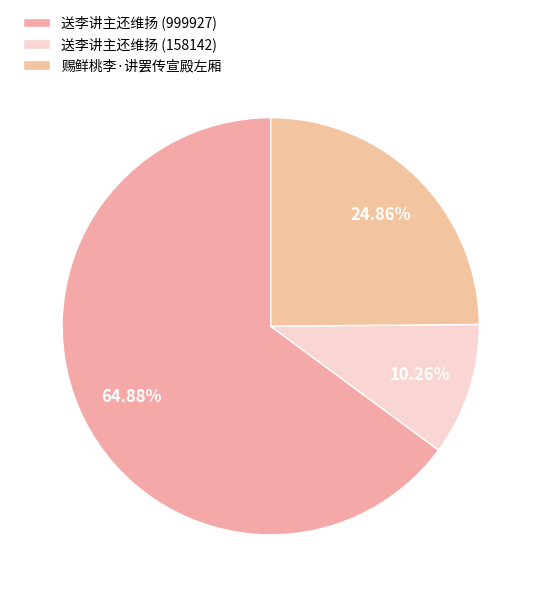

Which slice represents more than half of the pie?

送李讲主还维扬 (999927)